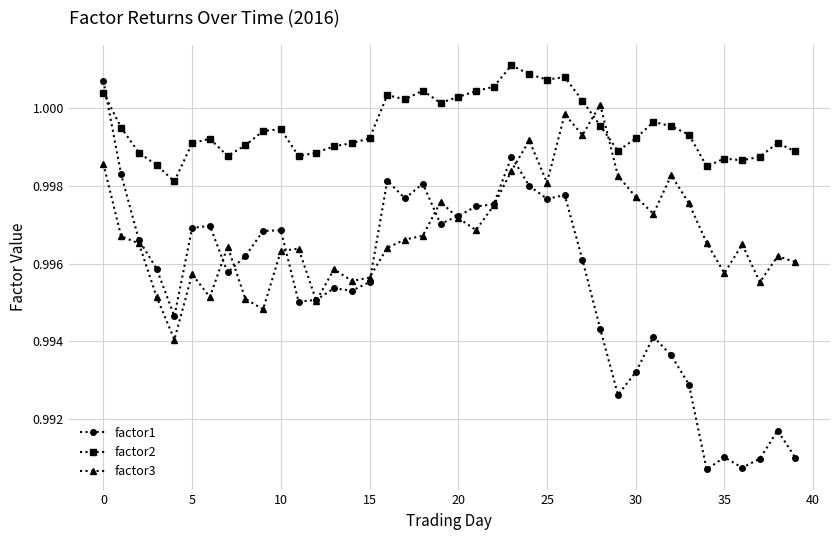

Which series has the largest total across all categories?

factor2